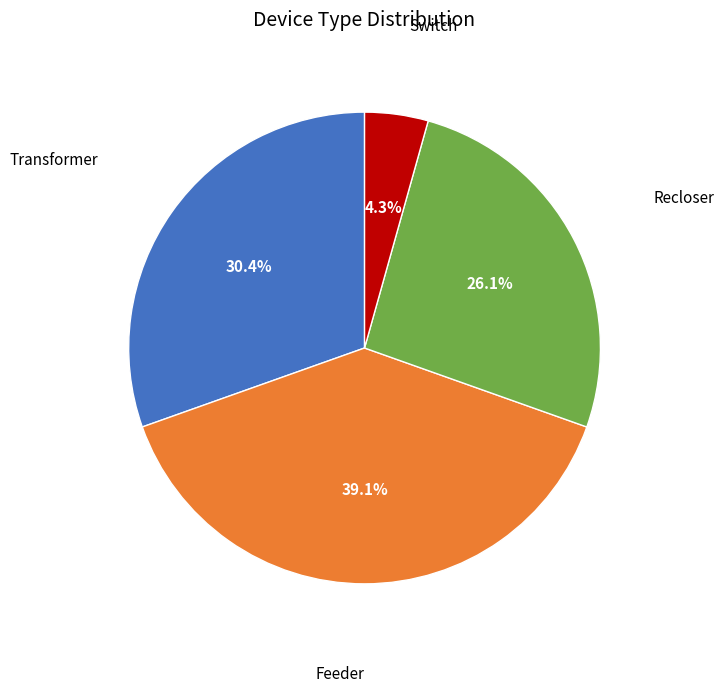

To the nearest percent, what portion does Switch represent?

4%